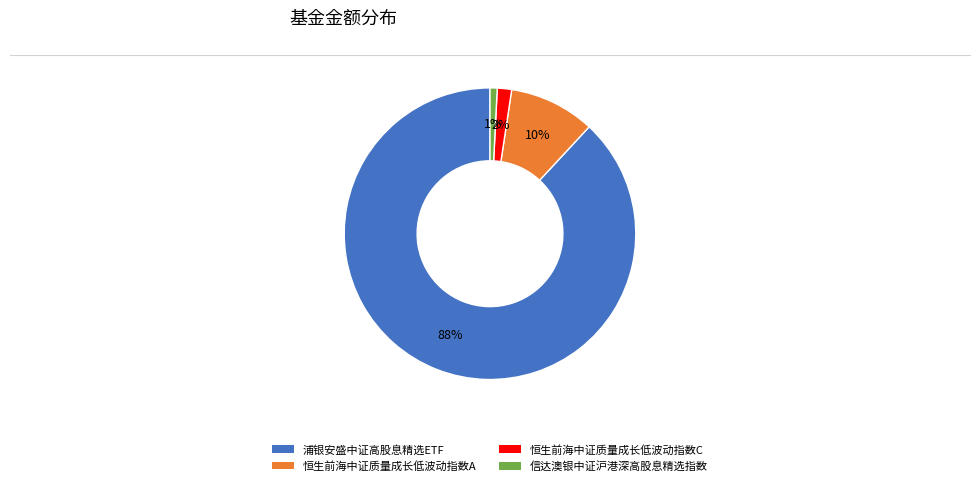

Rank the categories by value from lowest to highest.

信达澳银中证沪港深高股息精选指数, 恒生前海中证质量成长低波动指数C, 恒生前海中证质量成长低波动指数A, 浦银安盛中证高股息精选ETF